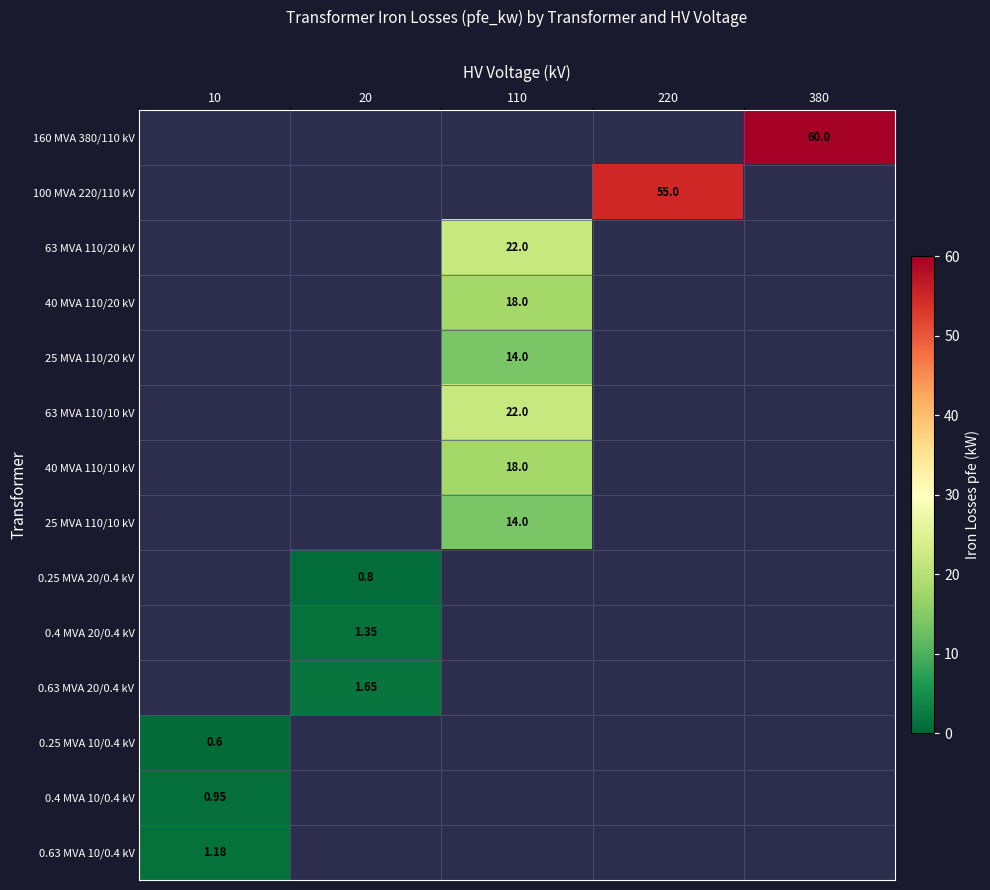

Rank the series at 380 from lowest to highest value.

160 MVA 380/110 kV, 100 MVA 220/110 kV, 63 MVA 110/20 kV, 40 MVA 110/20 kV, 25 MVA 110/20 kV, 63 MVA 110/10 kV, 40 MVA 110/10 kV, 25 MVA 110/10 kV, 0.25 MVA 20/0.4 kV, 0.4 MVA 20/0.4 kV, 0.63 MVA 20/0.4 kV, 0.25 MVA 10/0.4 kV, 0.4 MVA 10/0.4 kV, 0.63 MVA 10/0.4 kV